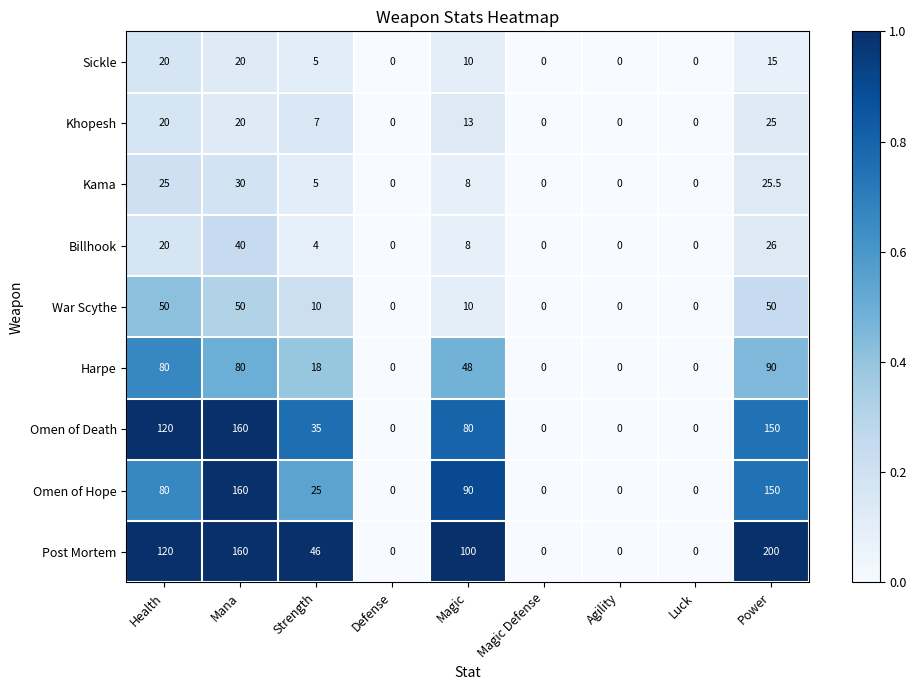

How many data points does each series have?

9